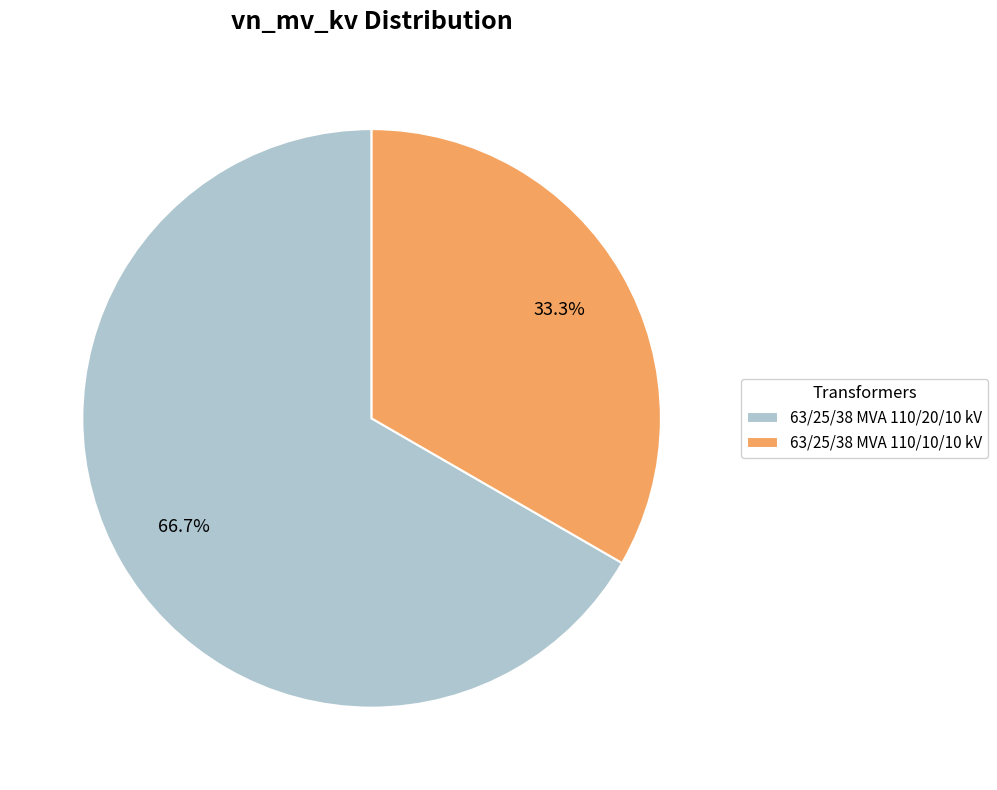

Count the number of slices in the pie.

2